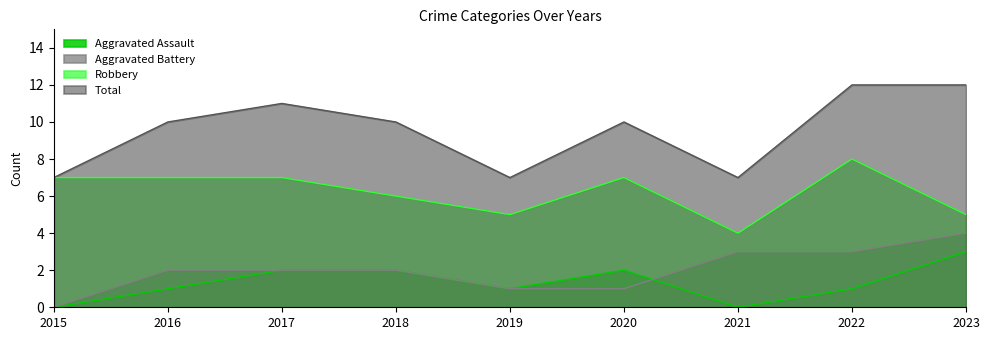

Where does the Aggravated Battery series first go above 2?

2021